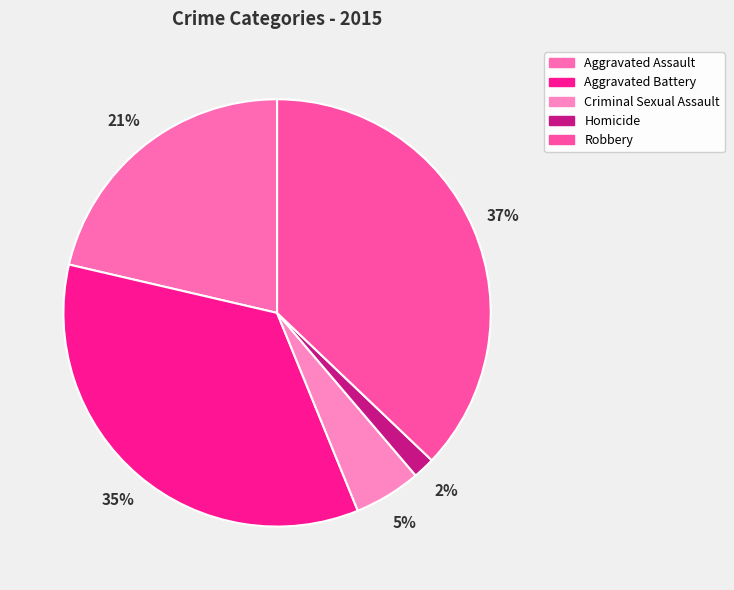

Count the number of slices in the pie.

5